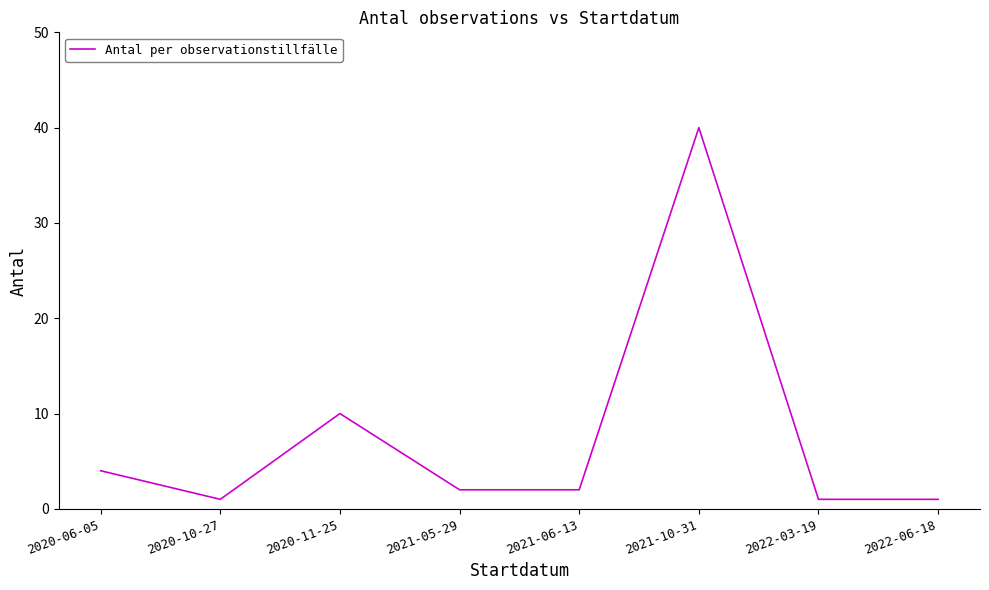

How many lines are shown in the chart?

1